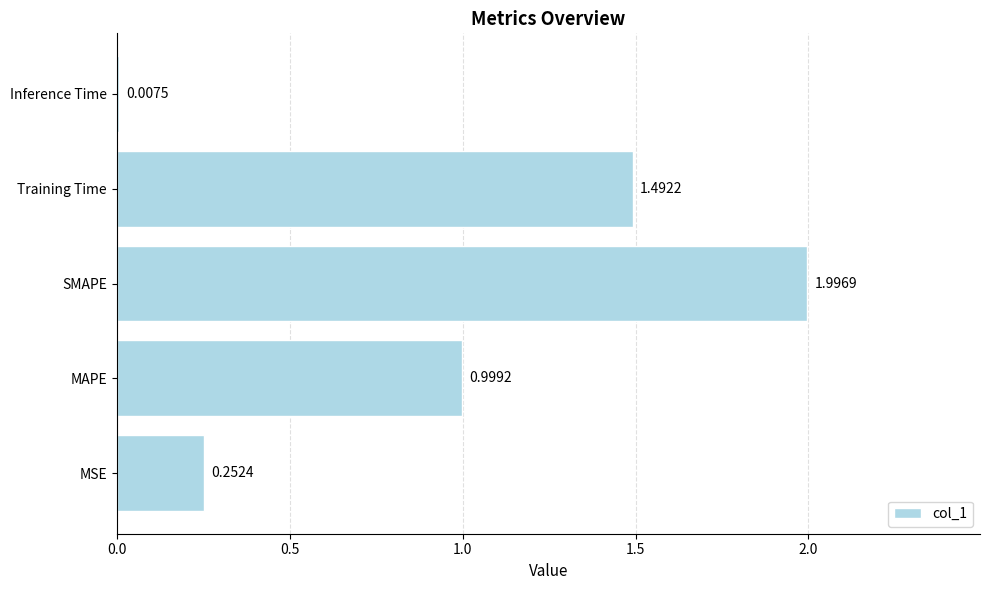

What is the difference between the second highest and second lowest values?

1.2